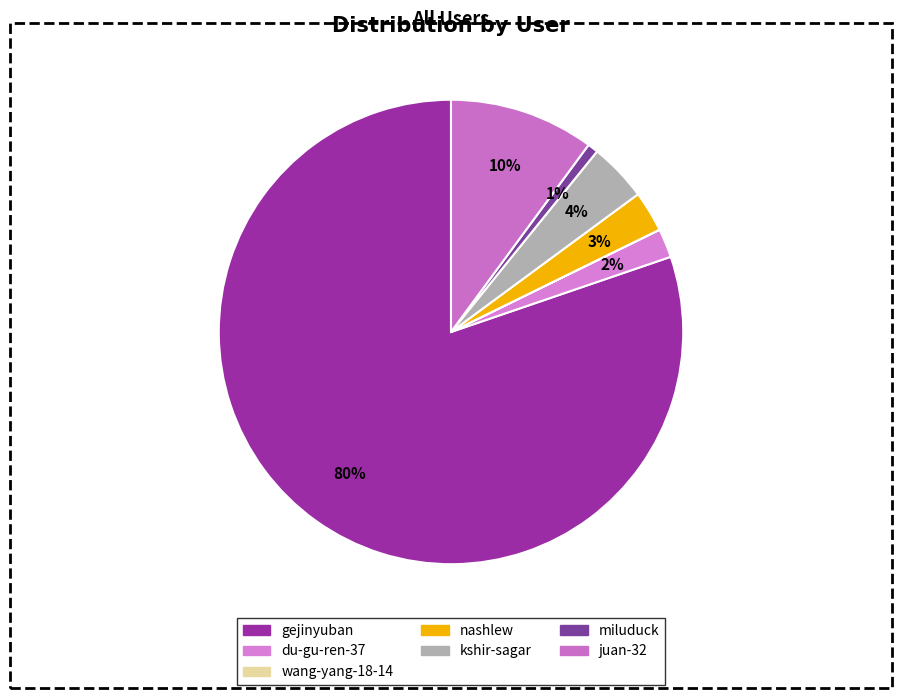

Does any single category account for the majority?

Yes